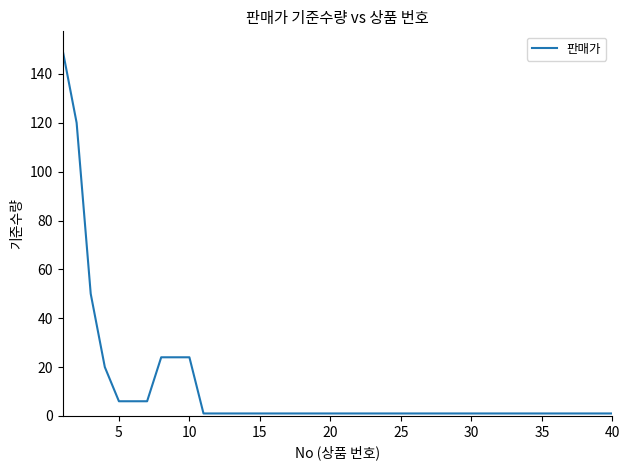

What is the maximum value shown in the chart?

150